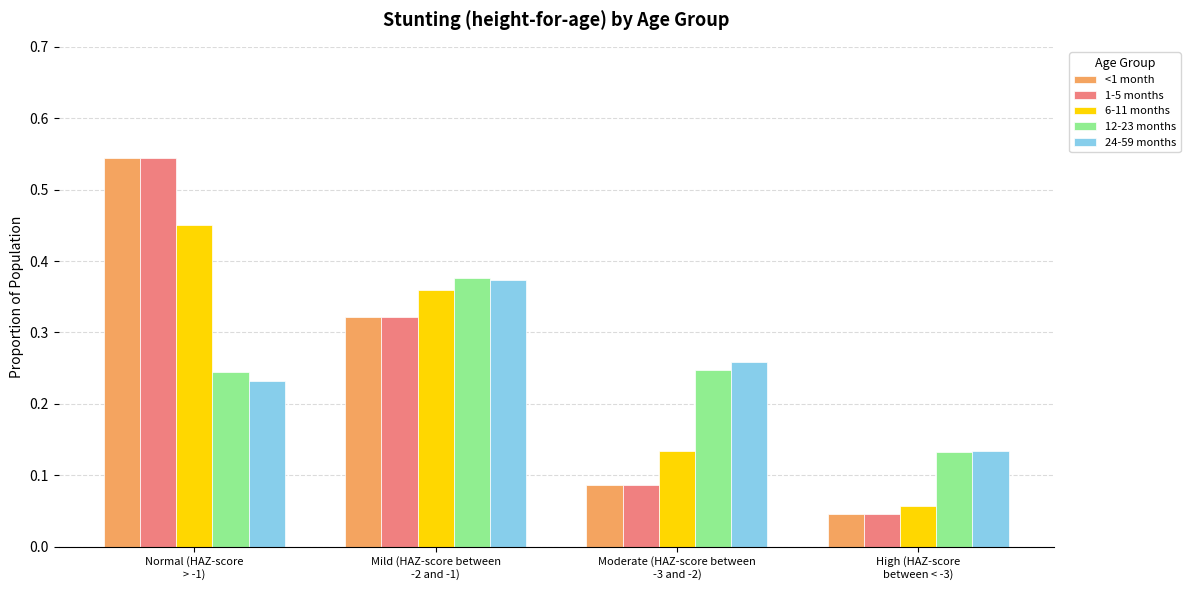

What is the sum of all 1-5 months values?

1.0